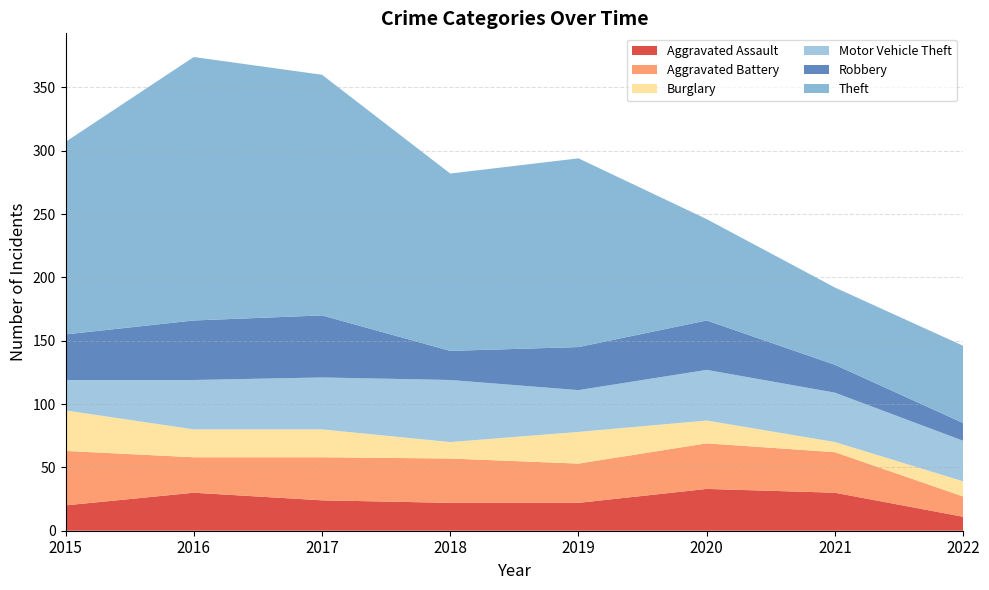

What is the difference between the maximum and second lowest values in the Aggravated Battery series?

15